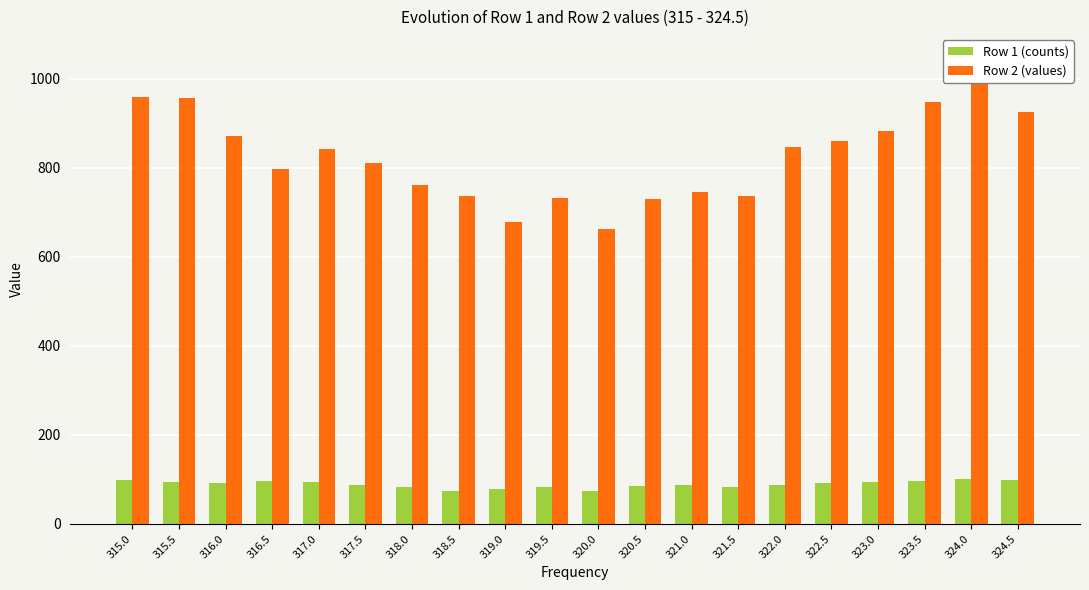

What is the label of the 10th bar from the left?

319.5